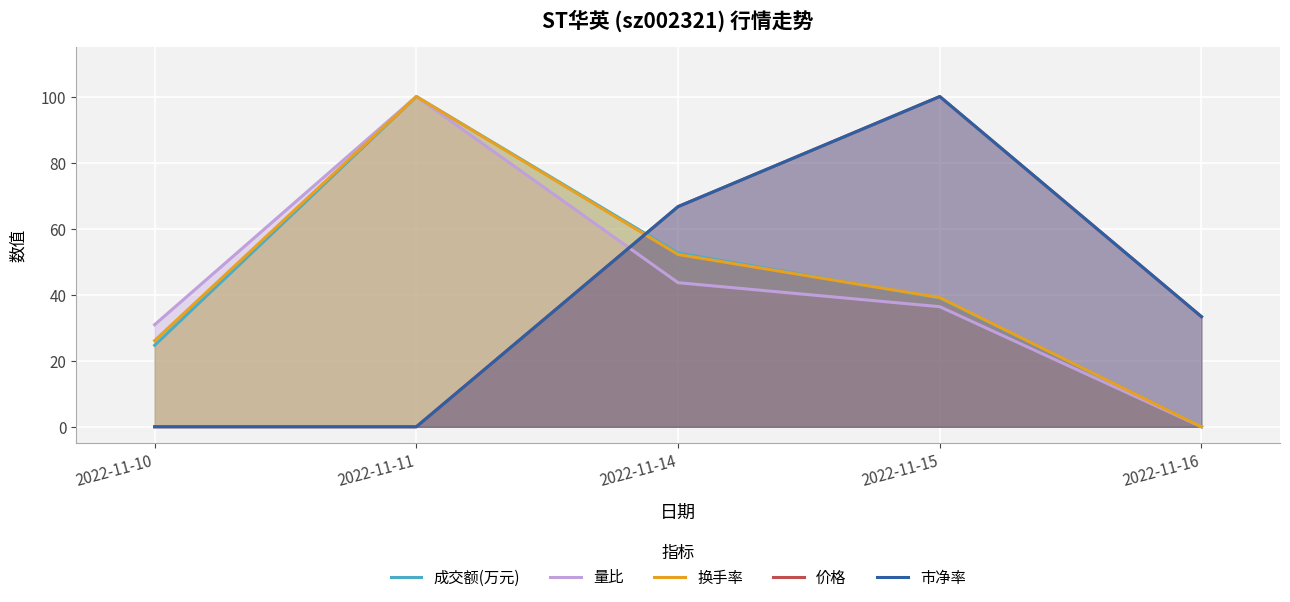

Reading right to left, what are all the values shown in this chart?

成交额(万元): 0.0	39.0	52.6	100.0	24.7
量比: 0.0	36.4	43.6	100.0	30.9
换手率: 0.0	39.1	52.2	100.0	26.1
价格: 33.3	100.0	66.7	0.0	0.0
市净率: 33.3	100.0	66.7	0.0	0.0